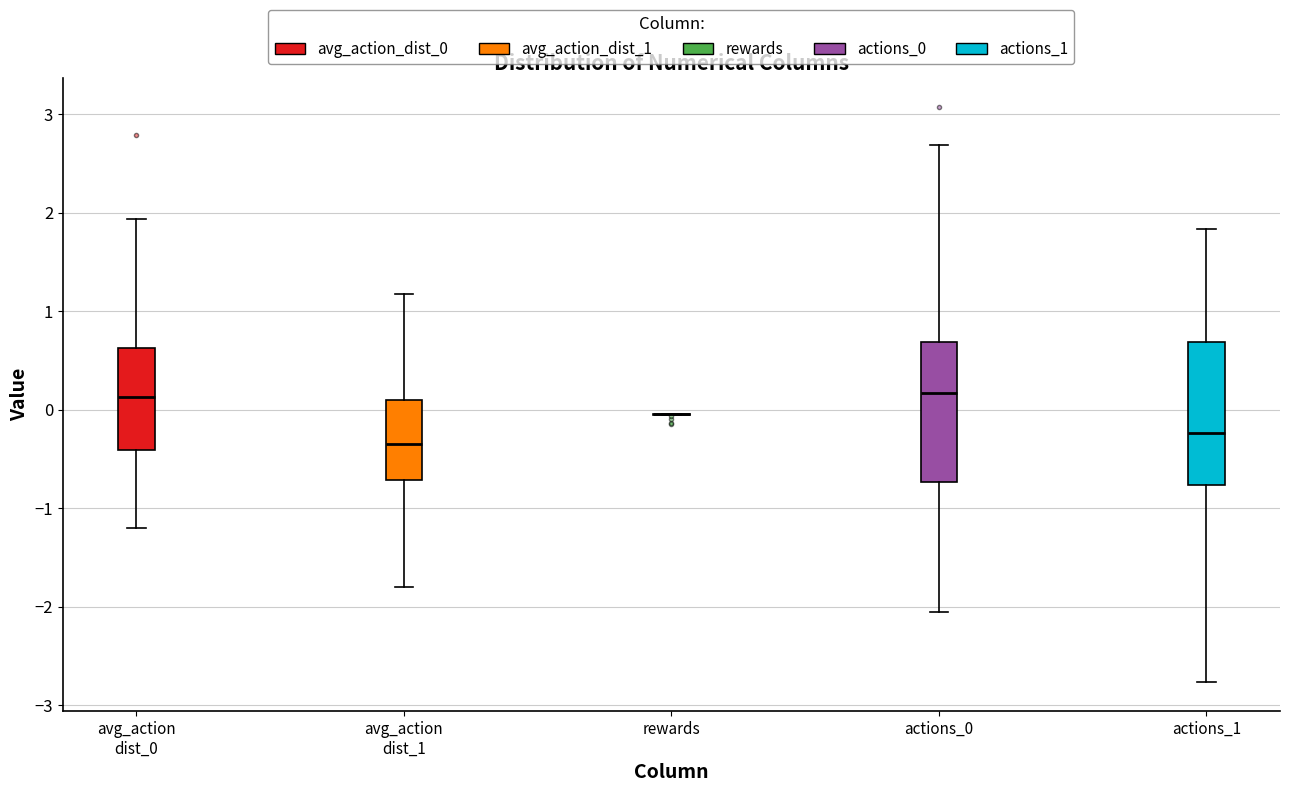

Reading left to right, transcribe this box plot: for each box, give where its median line is, the range the box spans, and where its two whiskers end, as read against the y-axis. The values are not printed on the chart, so give them approximately, as read against the axis.

avg_action dist_0: median 0.1, box -0.4 to 0.6, whiskers -1.2 to 1.9
avg_action dist_1: median -0.4, box -0.7 to 0.1, whiskers -1.8 to 1.2
rewards: box collapsed to a line at 0.0, whiskers -0.1 to 0.0
actions_0: median 0.2, box -0.7 to 0.7, whiskers -2.1 to 2.7
actions_1: median -0.2, box -0.8 to 0.7, whiskers -2.8 to 1.8